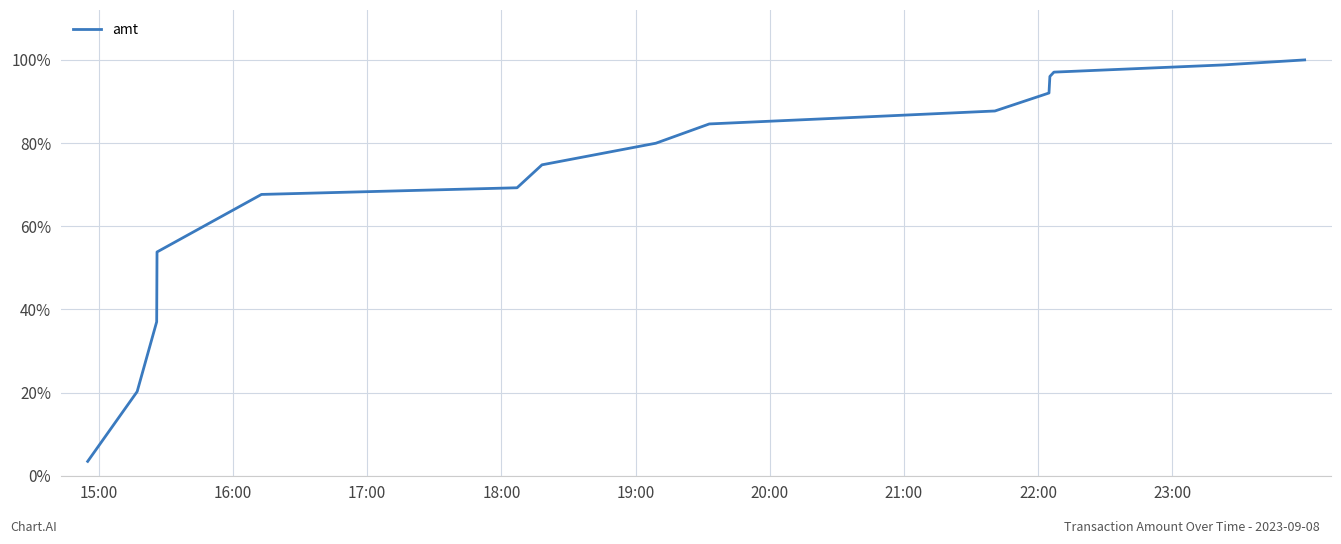

What is the minimum value shown in the chart?

3.5